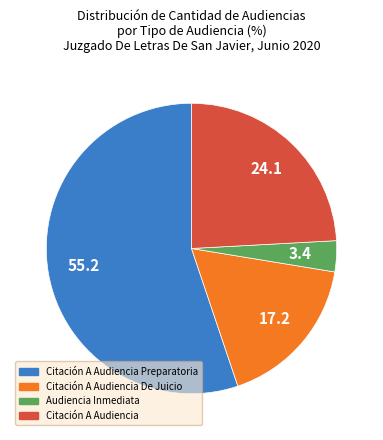

Which category has the biggest portion of the pie?

Citación A Audiencia Preparatoria